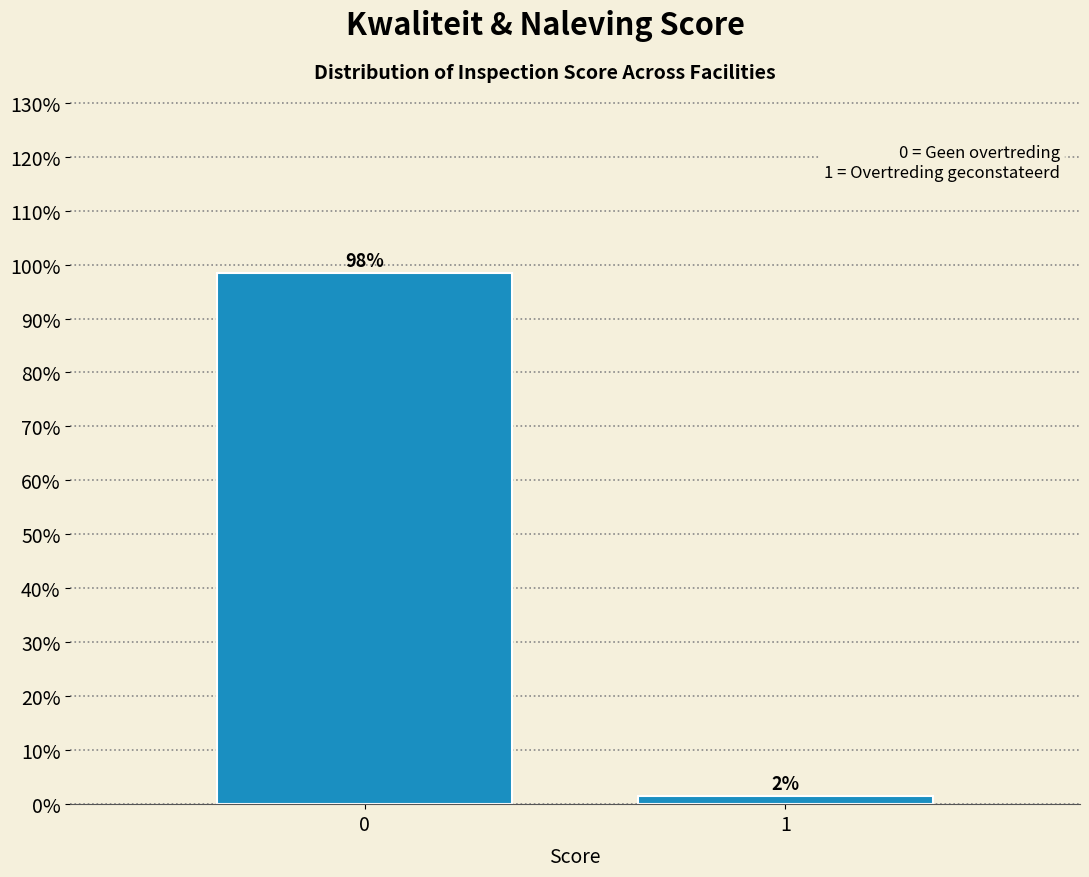

Is it true that the value at 0 is 98.4?

True